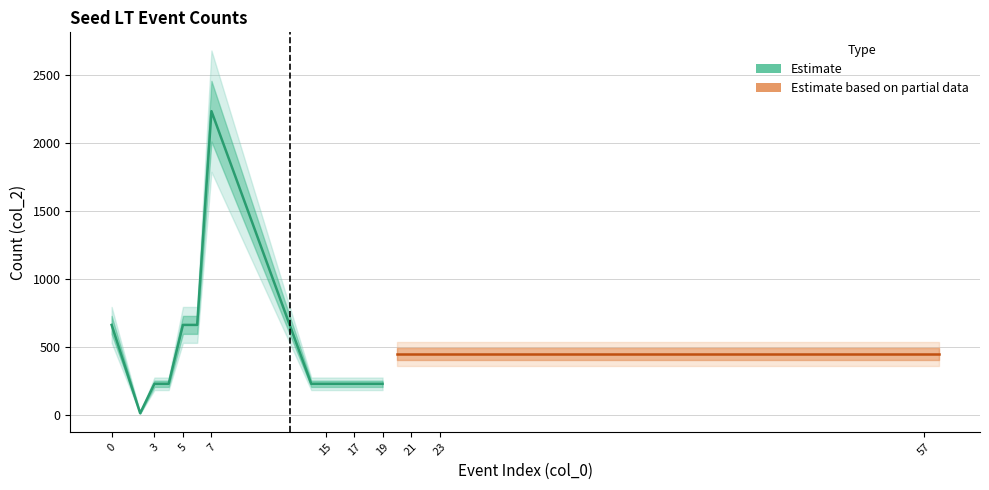

At which category does the data reach its first local valley?

2